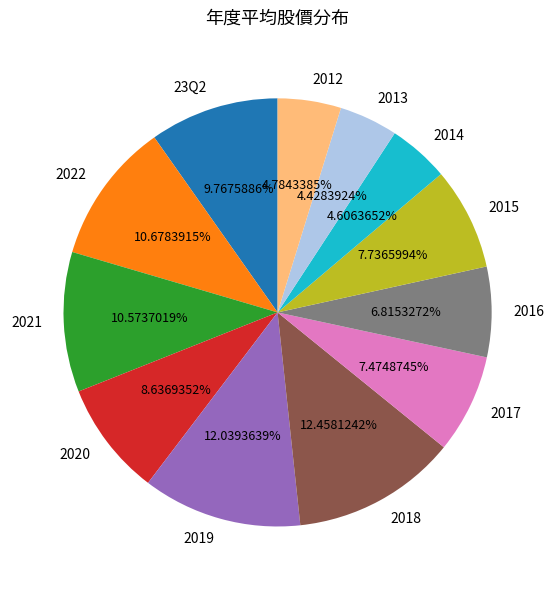

To the nearest percent, what portion does 2013 represent?

4%